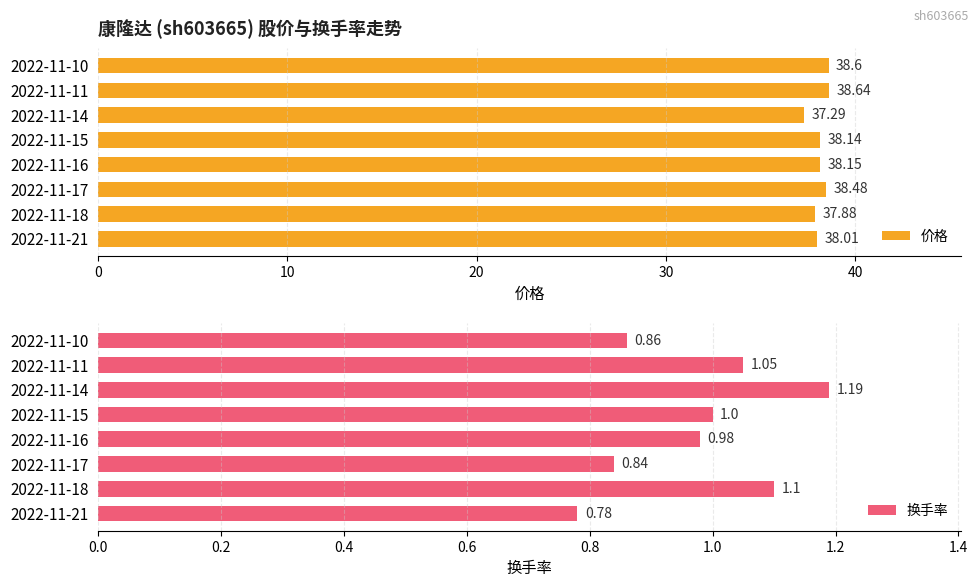

Does the chart contain any negative values?

No